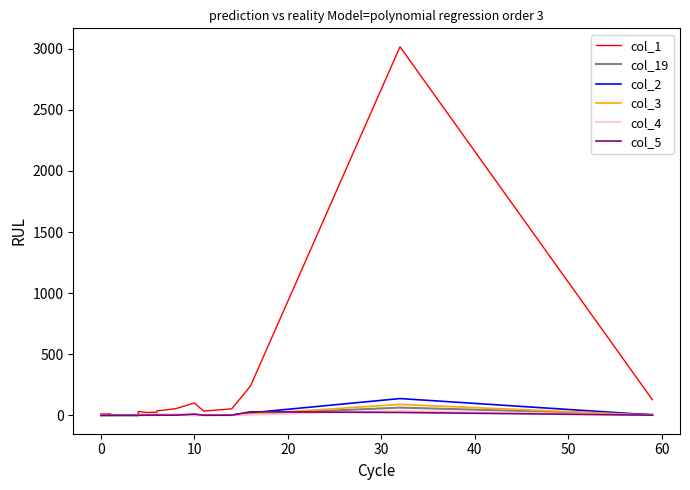

What is the average value of the col_4 series?

3